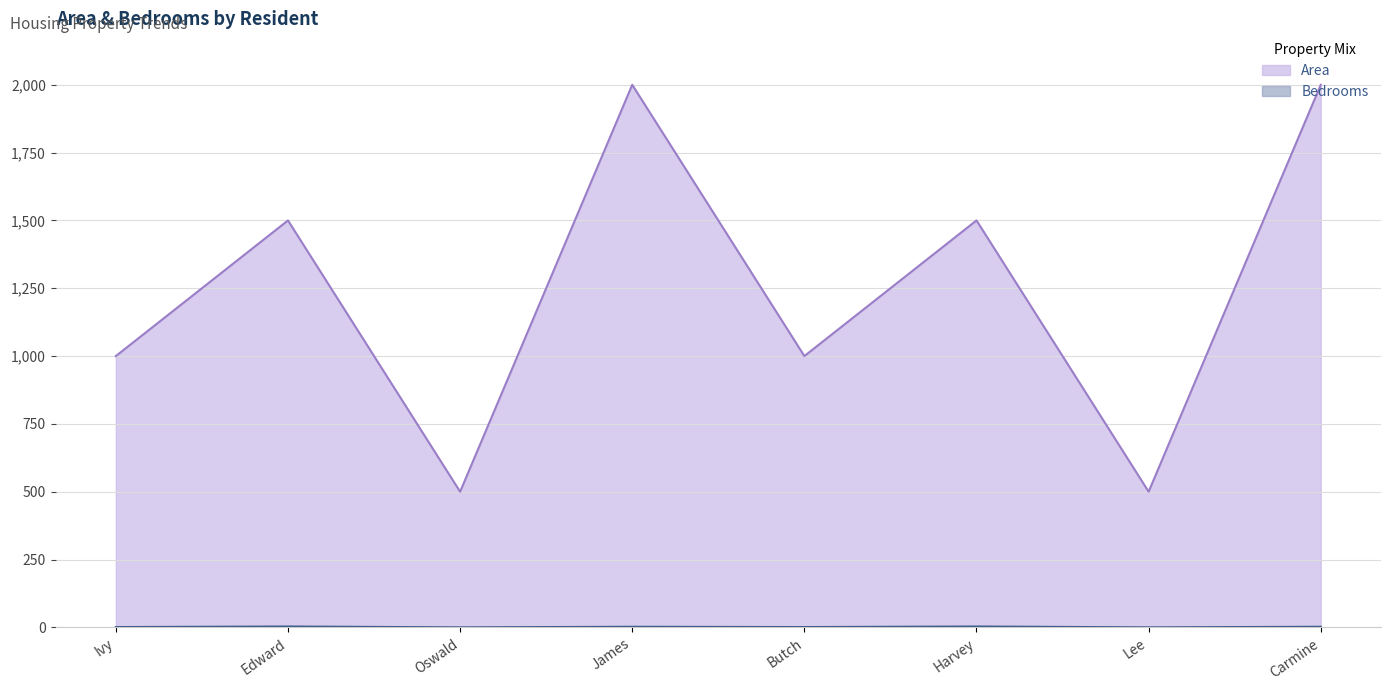

How many series are shown in this chart?

2